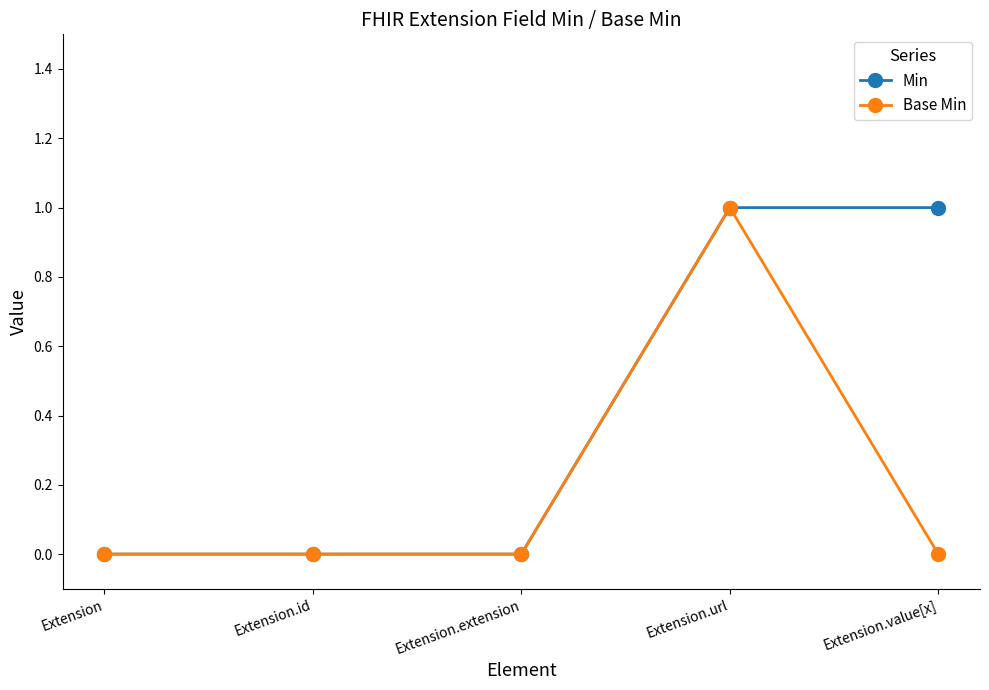

At which category is the sum across all series the highest?

Extension.url